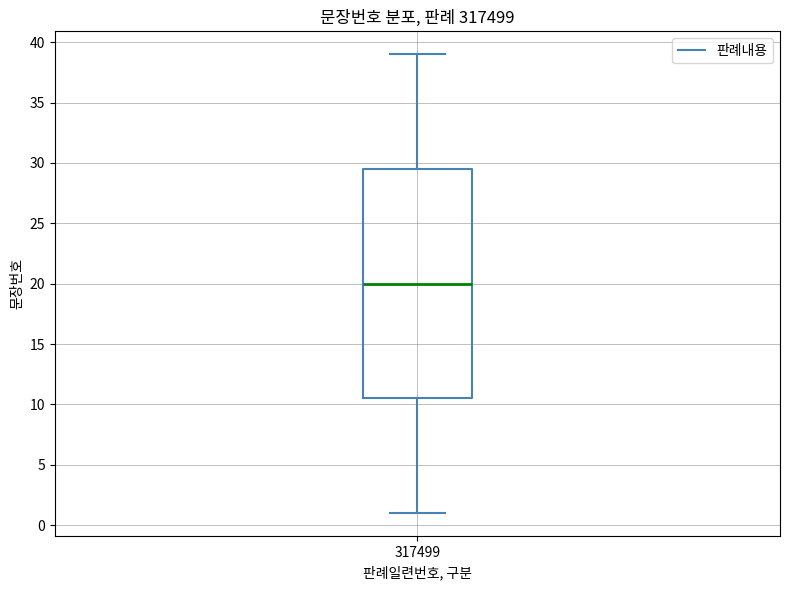

Where does the median line of the box at x = 317499 sit on the y-axis? The values are not printed on the chart, so give them approximately, as read against the axis.

20.0